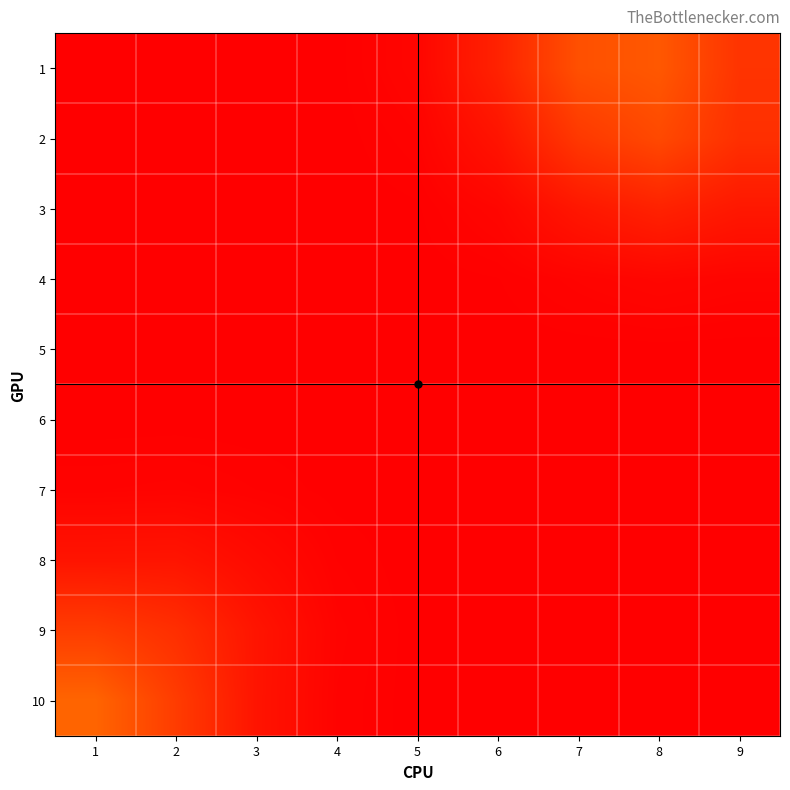

Reading right to left, transcribe all the data shown in this chart.

1: 9=0.1	8=0.1	7=0.1	6=0.0	5=0.0	4=0.0	3=0.0	2=0.0	1=0.0
2: 9=0.1	8=0.1	7=0.1	6=0.0	5=0.0	4=0.0	3=0.0	2=0.0	1=0.0
3: 9=0.0	8=0.0	7=0.0	6=0.0	5=0.0	4=0.0	3=0.0	2=0.0	1=0.0
4: 9=0.0	8=0.0	7=0.0	6=0.0	5=0.0	4=0.0	3=0.0	2=0.0	1=0.0
5: 9=0.0	8=0.0	7=0.0	6=0.0	5=0.0	4=0.0	3=0.0	2=0.0	1=0.0
6: 9=0.0	8=0.0	7=0.0	6=0.0	5=0.0	4=0.0	3=0.0	2=0.0	1=0.0
7: 9=0.0	8=0.0	7=0.0	6=0.0	5=0.0	4=0.0	3=0.0	2=0.0	1=0.0
8: 9=0.0	8=0.0	7=0.0	6=0.0	5=0.0	4=0.0	3=0.0	2=0.0	1=0.0
9: 9=0.0	8=0.0	7=0.0	6=0.0	5=0.0	4=0.0	3=0.0	2=0.1	1=0.1
10: 9=0.0	8=0.0	7=0.0	6=0.0	5=0.0	4=0.0	3=0.0	2=0.1	1=0.1